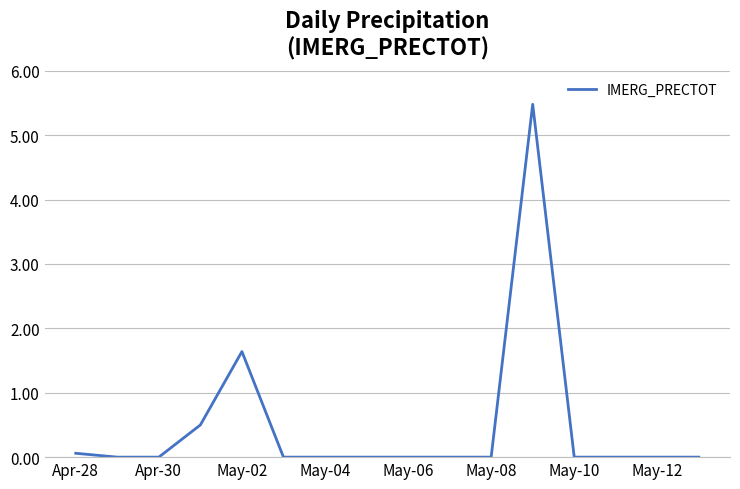

What is the difference between the maximum and minimum values?

5.5